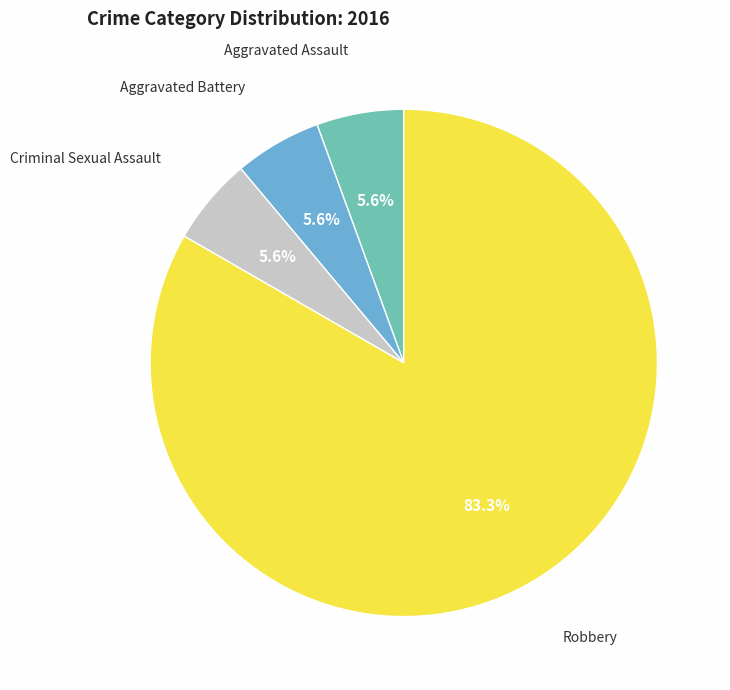

Is there a majority slice in this chart?

Yes